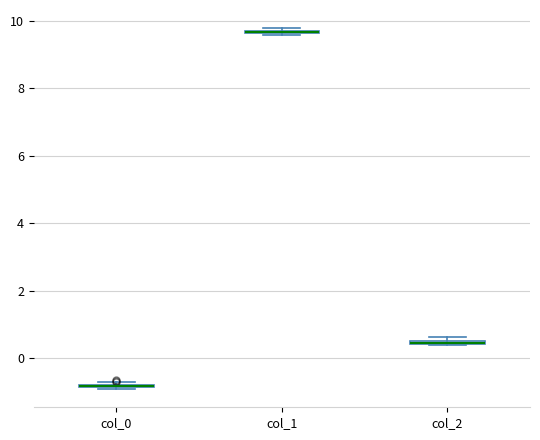

Where is the upper edge of the box for col_1 on the y-axis? The values are not printed on the chart, so give them approximately, as read against the axis.

9.8